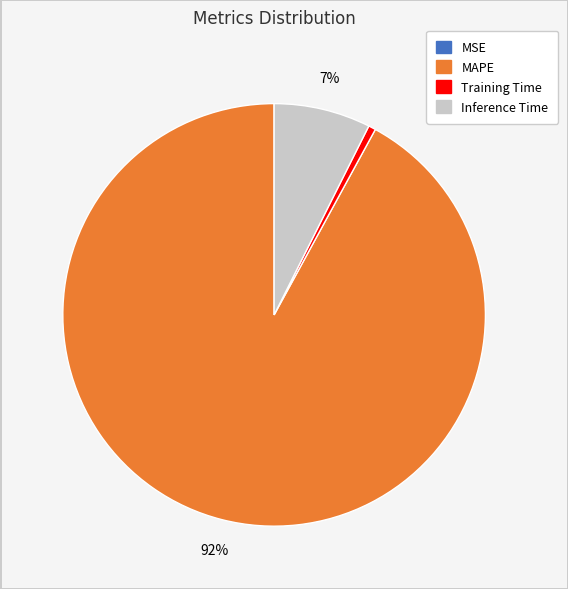

To the nearest percent, what is the average slice percentage?

25%